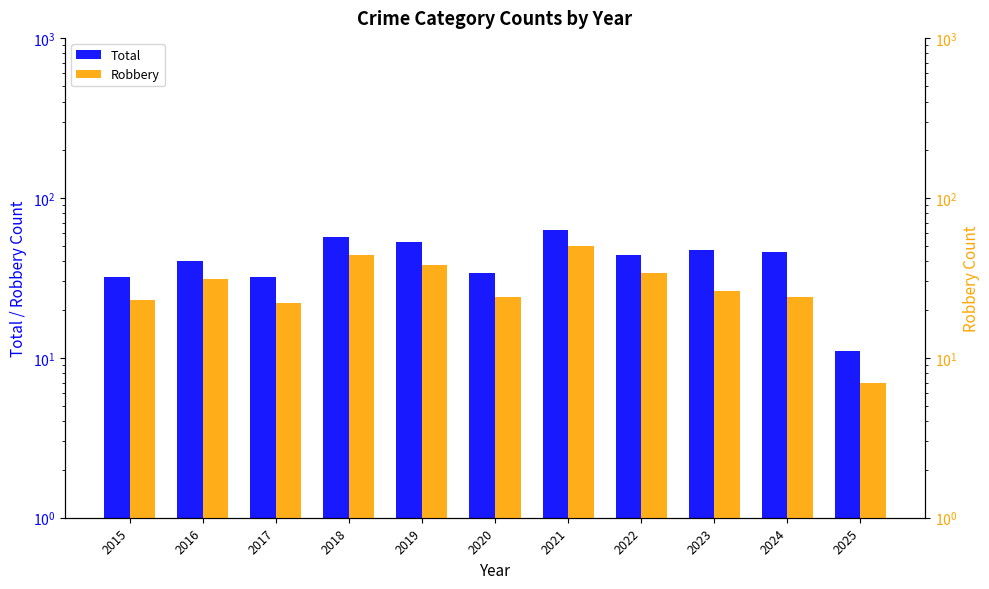

What is the difference between the highest and lowest values at 2020?

10